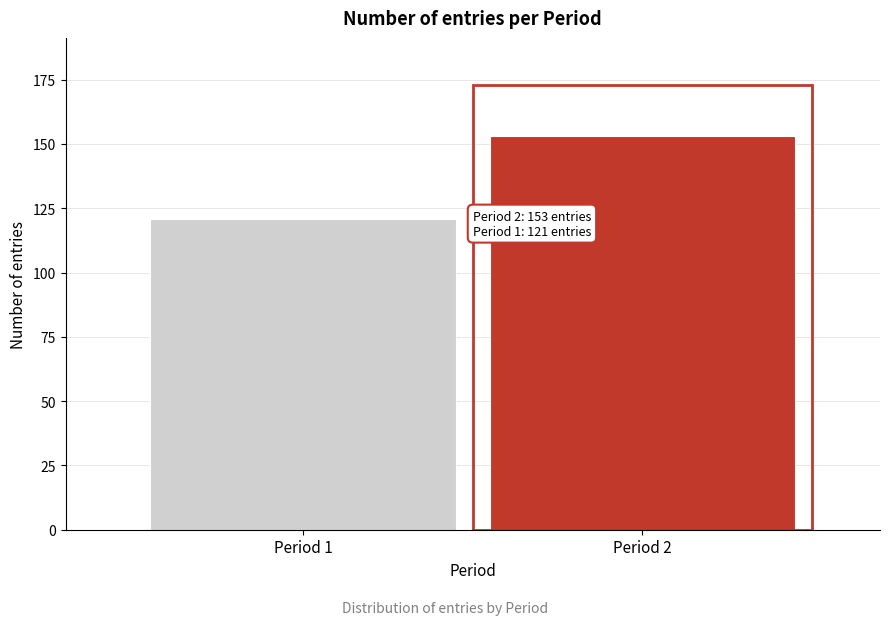

Reading right to left, list all the values displayed in this chart.

Period 2=153	Period 1=121